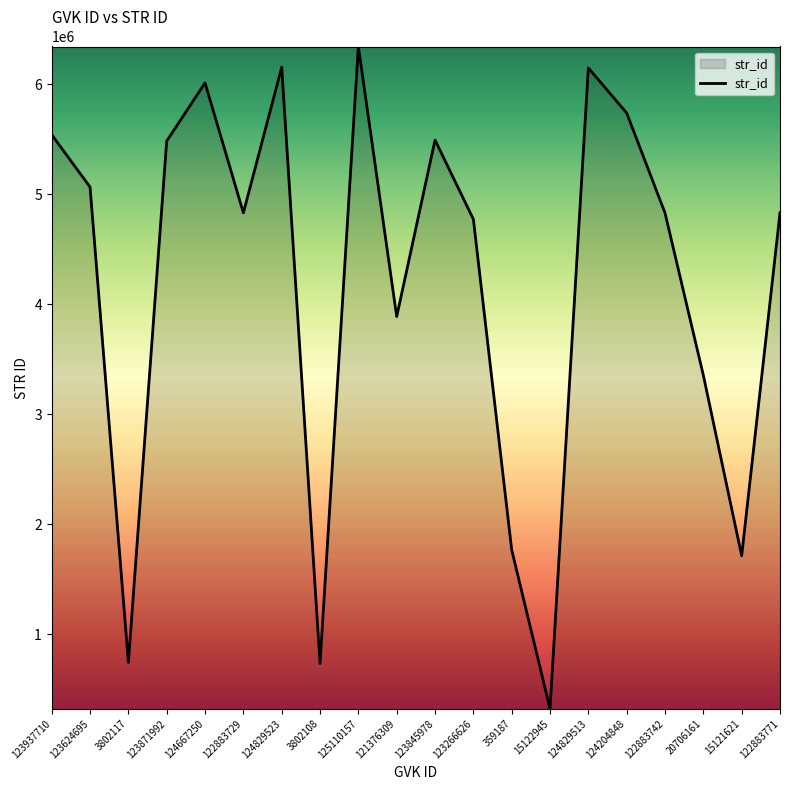

The value at 15122945 is 321153. True or false?

True